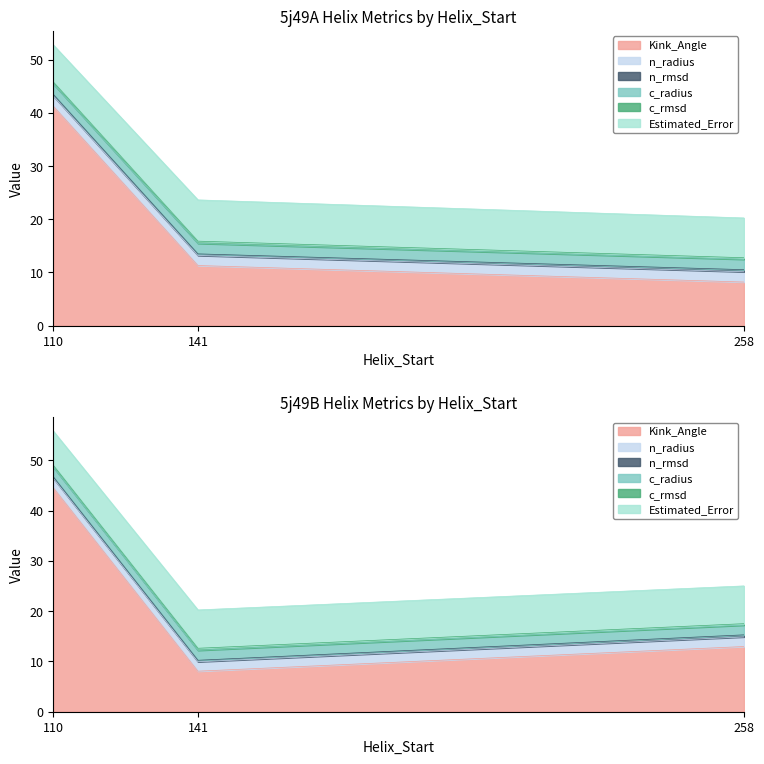

What is the smallest value displayed?

0.3